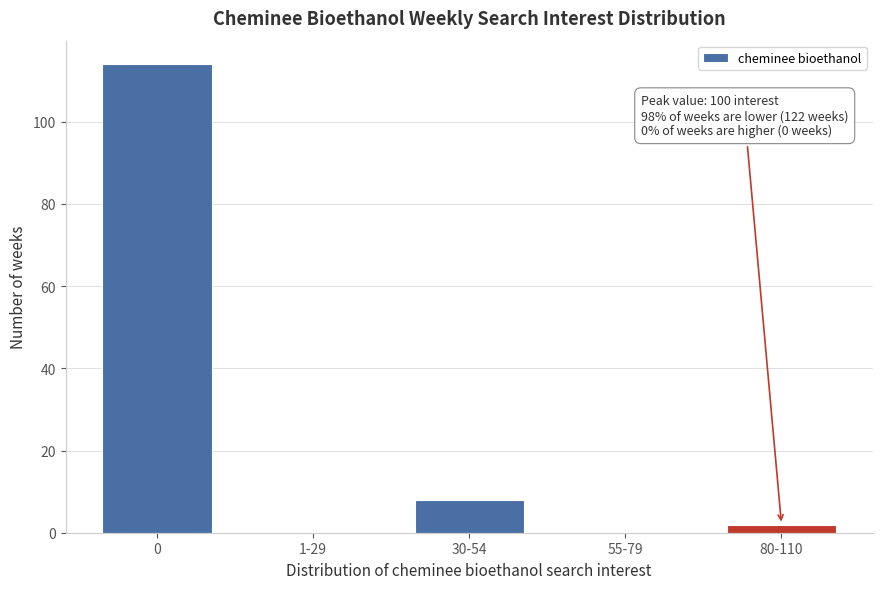

Reading left to right, list all the values displayed in this chart.

0=114	1-29=0	30-54=8	55-79=0	80-110=2